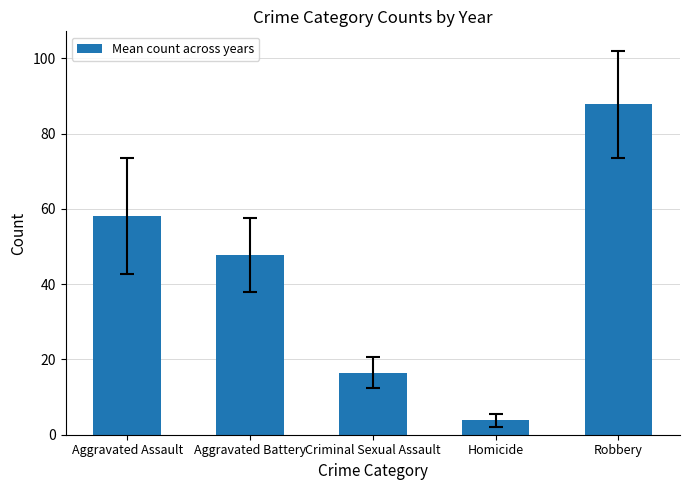

Rank the categories by value from lowest to highest.

Homicide, Criminal Sexual Assault, Aggravated Battery, Aggravated Assault, Robbery